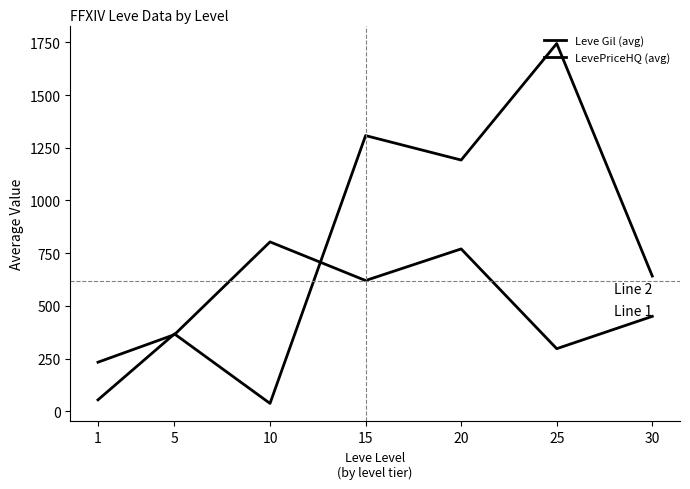

Where is the first local minimum for LevePriceHQ (avg)?

10